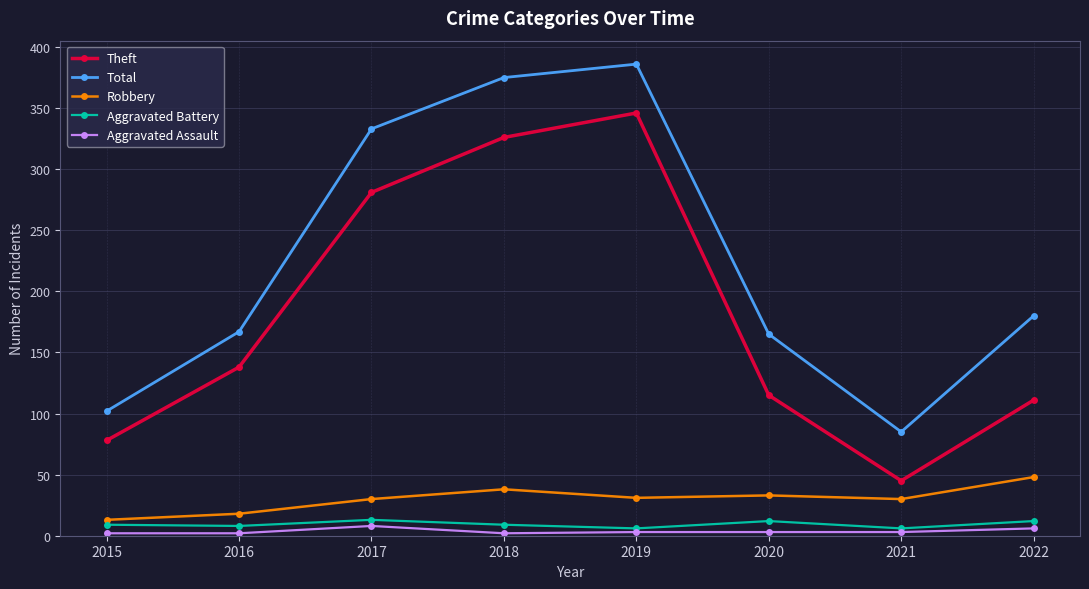

Between 2015 and 2017, which series saw the biggest shift?

Total